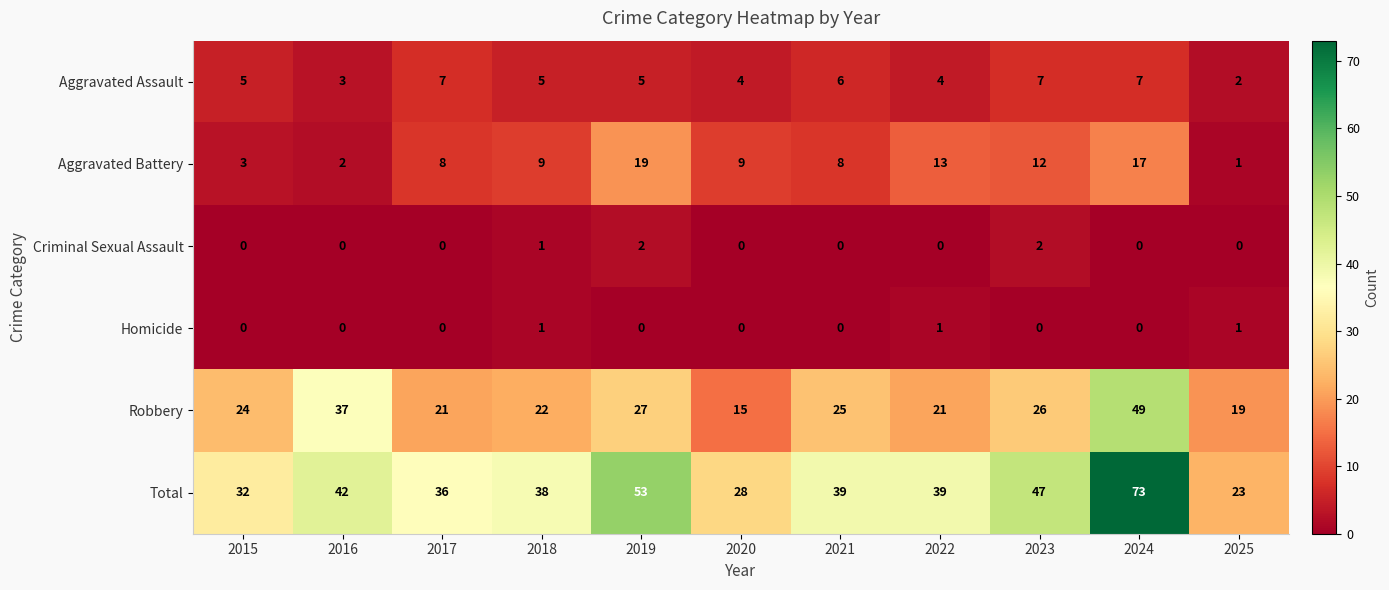

Between 2017 and 2019, which series saw the biggest shift?

Total